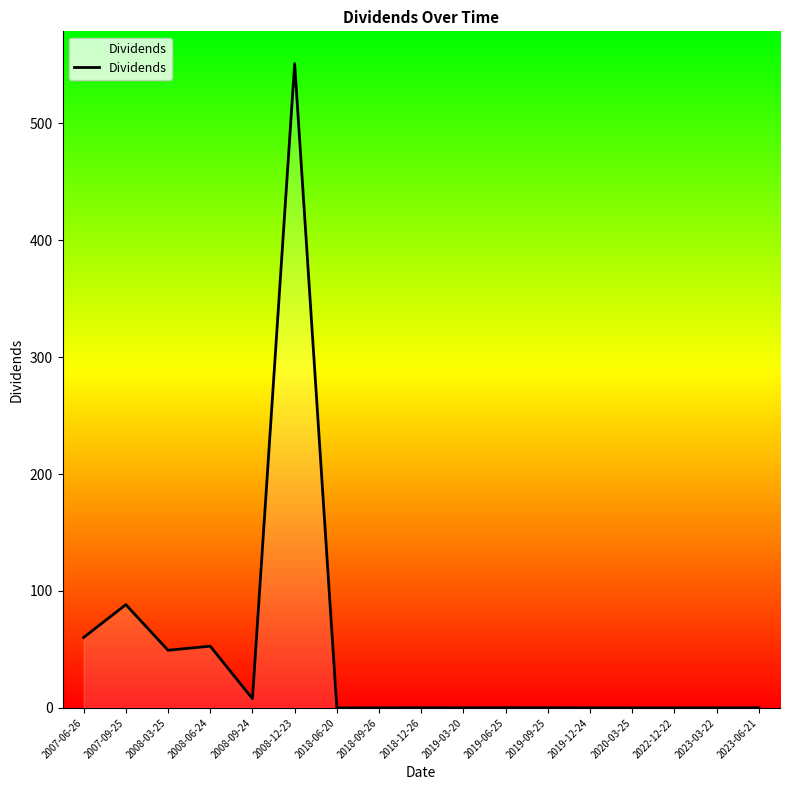

Where is the data nearest to the value 275?

2007-09-25